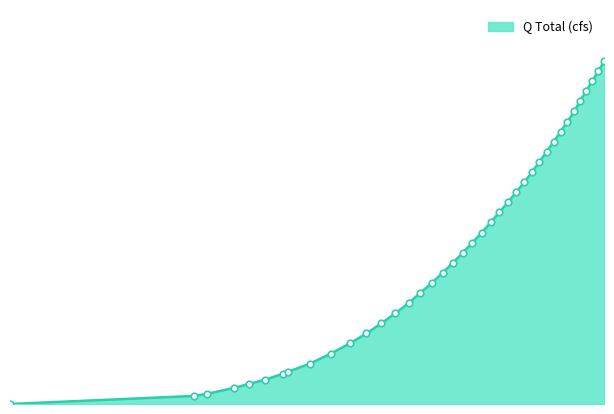

What is the change in value from 4.508422851551586 to 11.768188476551586?

+4.3